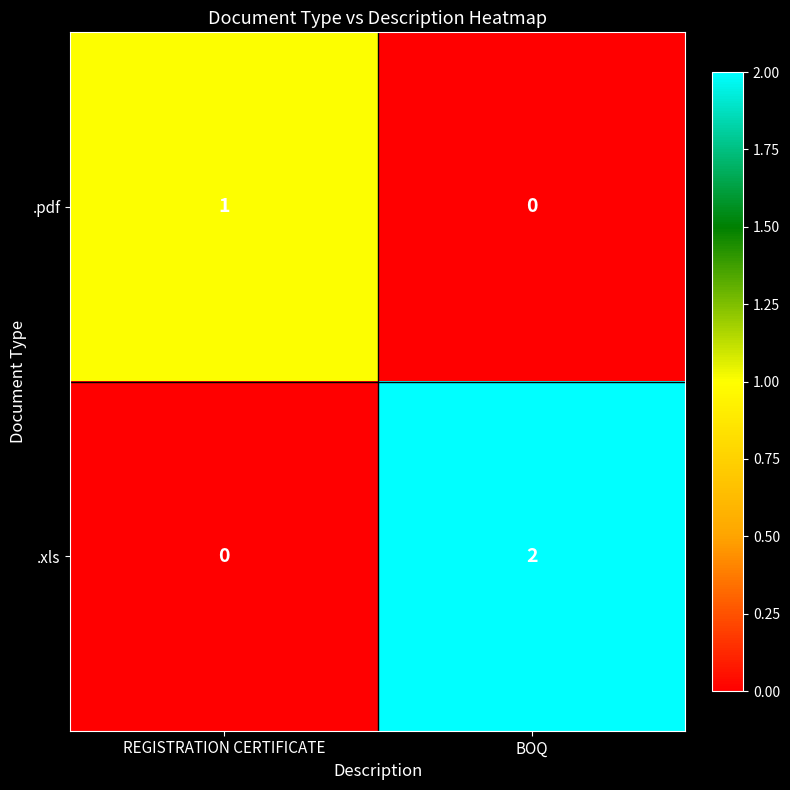

List the series in order of their peak value, highest first.

.xls, .pdf